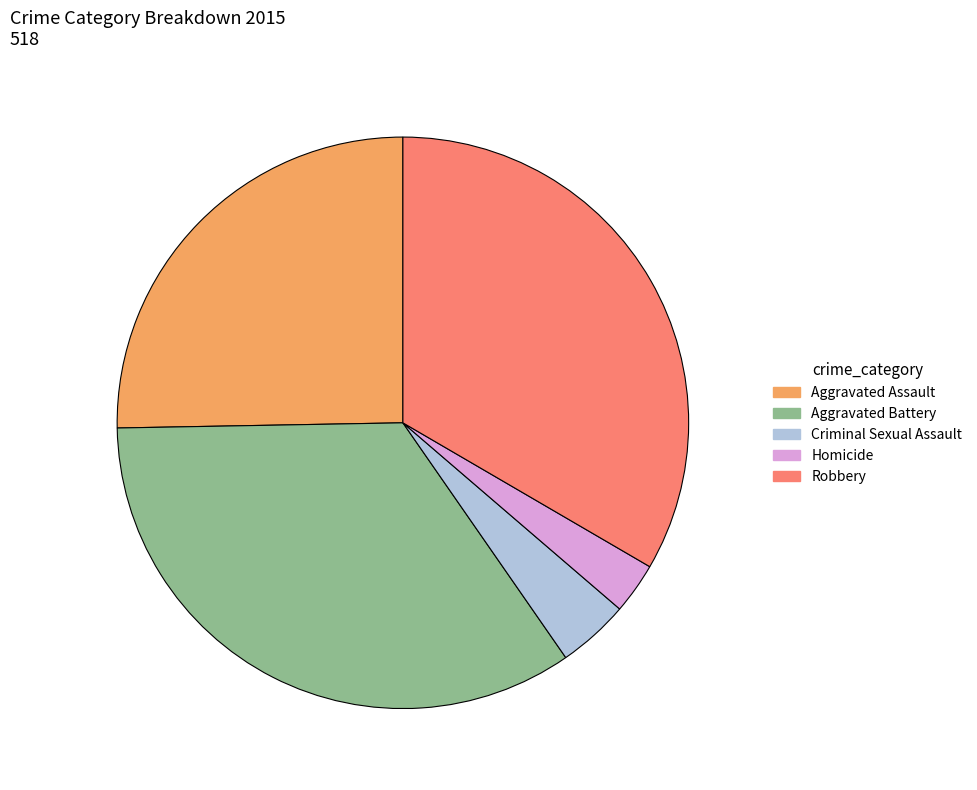

What is the ratio of the value at Criminal Sexual Assault to the value at Aggravated Assault?

0.2